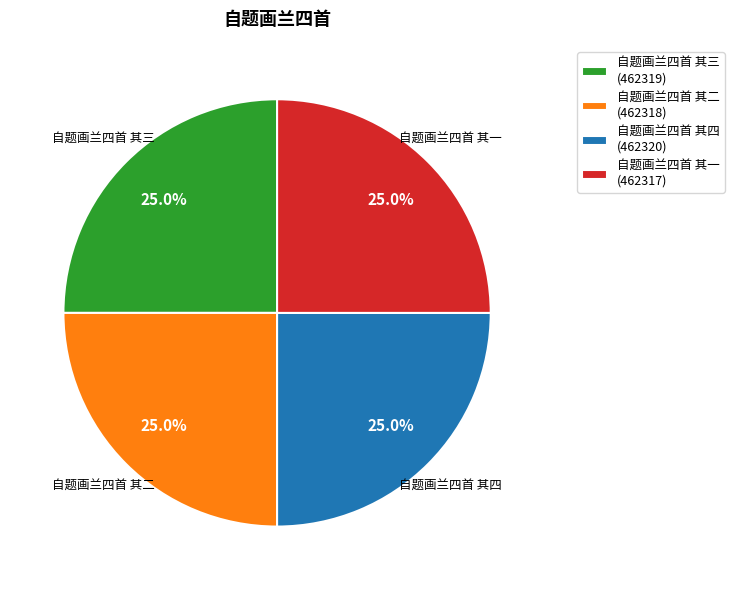

What percentage is NOT represented by 自题画兰四首 其三?

75.0%